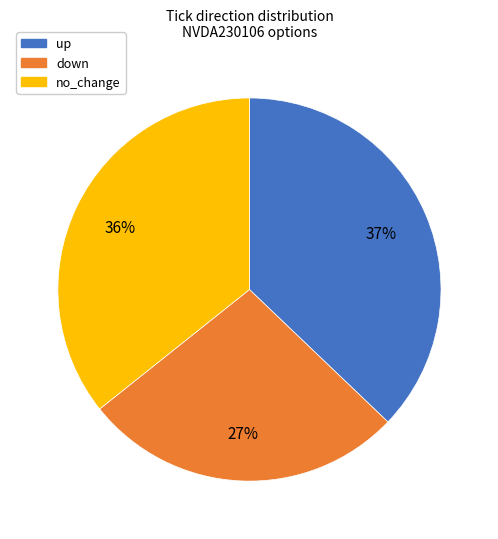

Is it true that no_change is 49% of the pie?

False